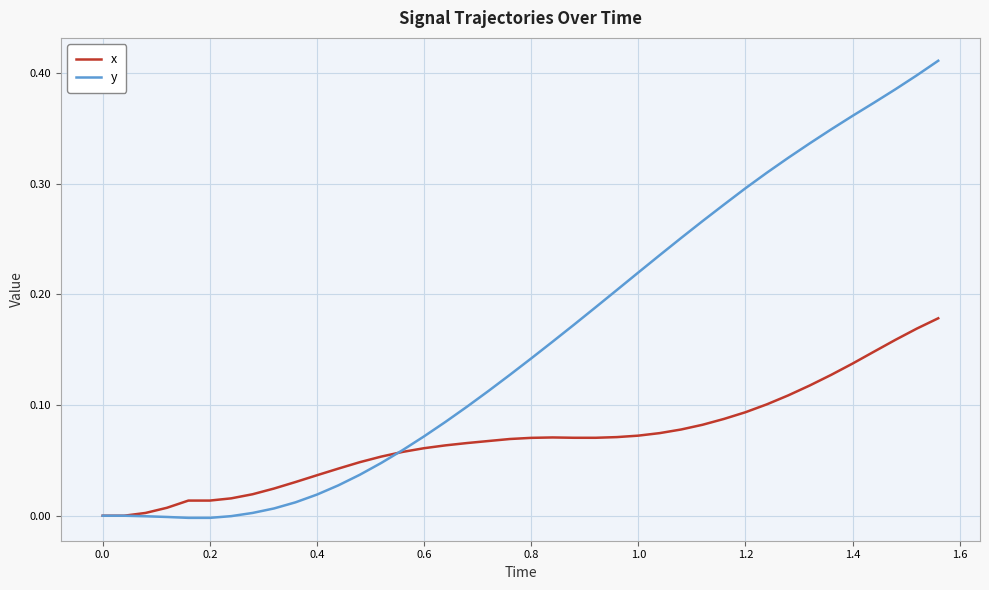

Which series has the largest range (max minus min)?

y